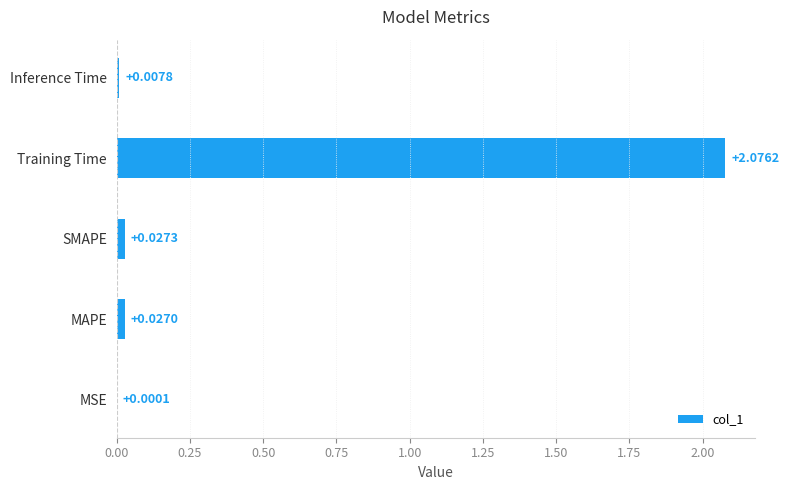

Which category has the highest value across all series?

Training Time